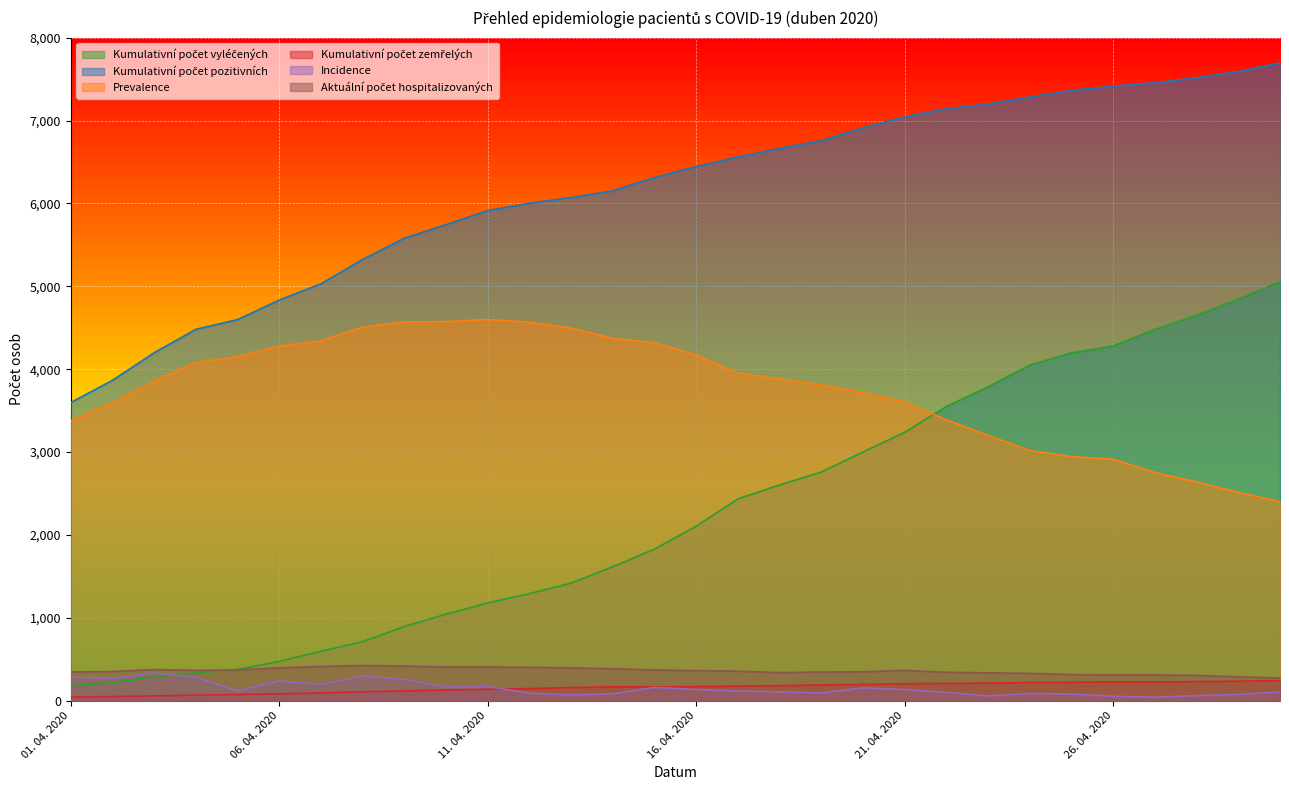

The value of Kumulativní počet vyléčených at 25. 04. 2020 is 2138. True or false?

False